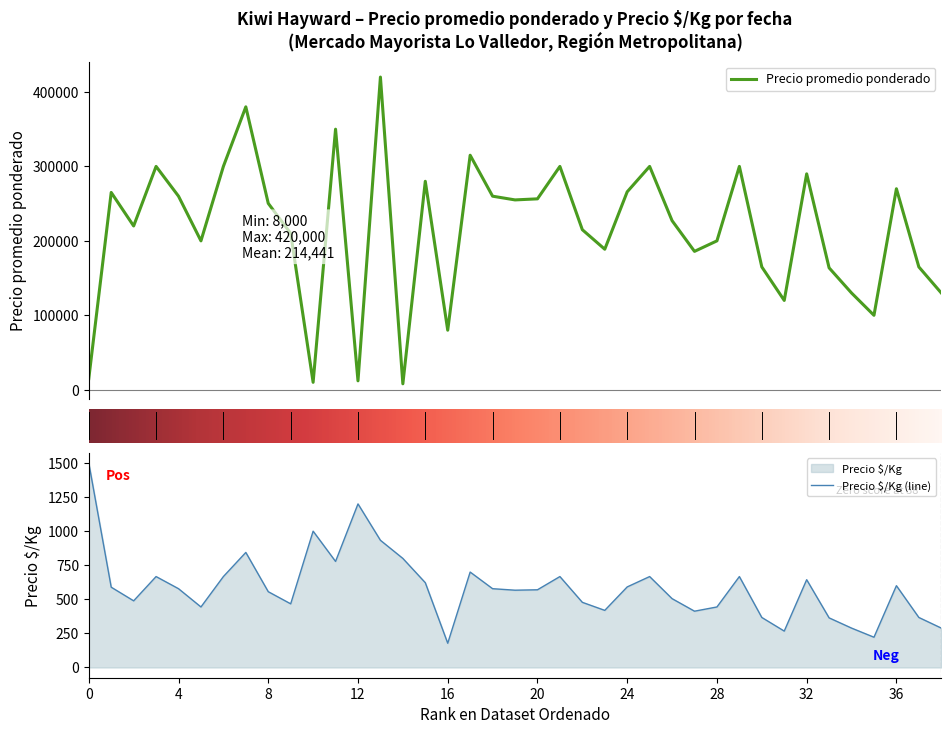

True or false: Precio promedio ponderado and Precio $/Kg cross at least once.

False